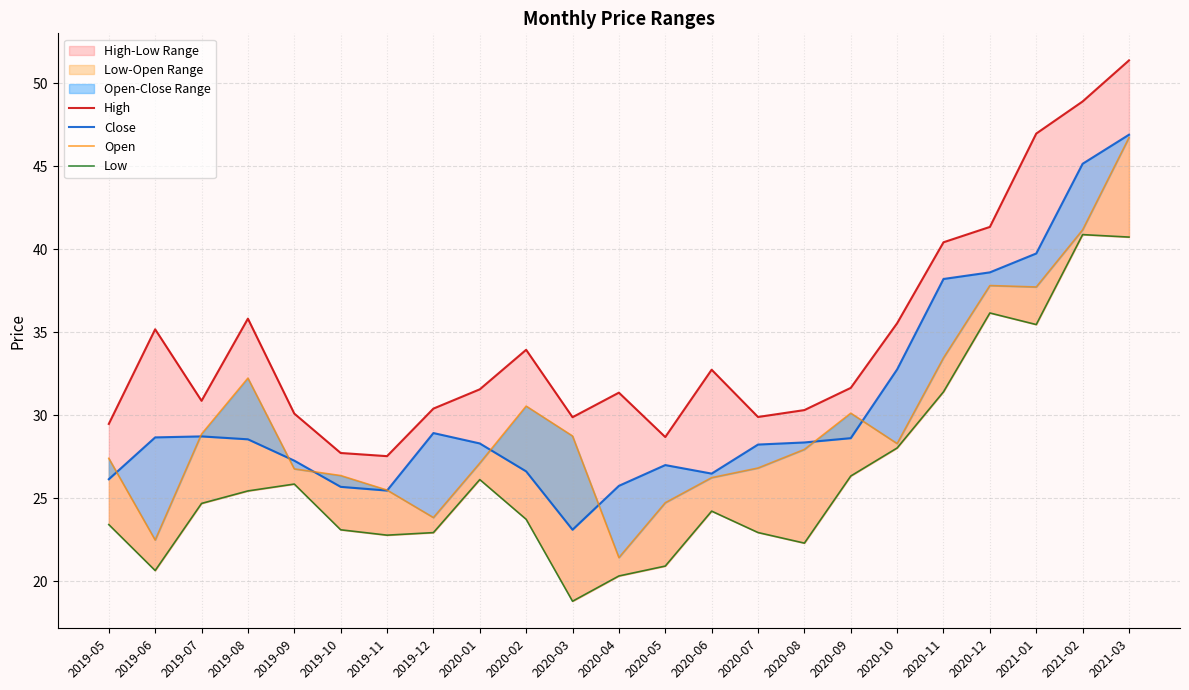

Reading left to right, list all the values displayed in this chart.

High: 29.5	35.2	30.9	35.8	30.1	27.7	27.5	30.4	31.6	33.9	29.9	31.4	28.7	32.7	29.9	30.3	31.7	35.5	40.4	41.3	47.0	48.9	51.4
Close: 26.1	28.7	28.7	28.6	27.3	25.7	25.5	28.9	28.3	26.6	23.1	25.7	27.0	26.5	28.2	28.4	28.6	32.8	38.2	38.6	39.7	45.1	46.9
Open: 27.4	22.5	28.9	32.2	26.8	26.4	25.5	23.8	27.1	30.6	28.8	21.4	24.7	26.2	26.8	27.9	30.1	28.3	33.5	37.8	37.7	41.2	46.7
Low: 23.4	20.6	24.7	25.4	25.9	23.1	22.8	22.9	26.1	23.7	18.8	20.3	20.9	24.2	22.9	22.3	26.3	28.0	31.4	36.2	35.5	40.9	40.7